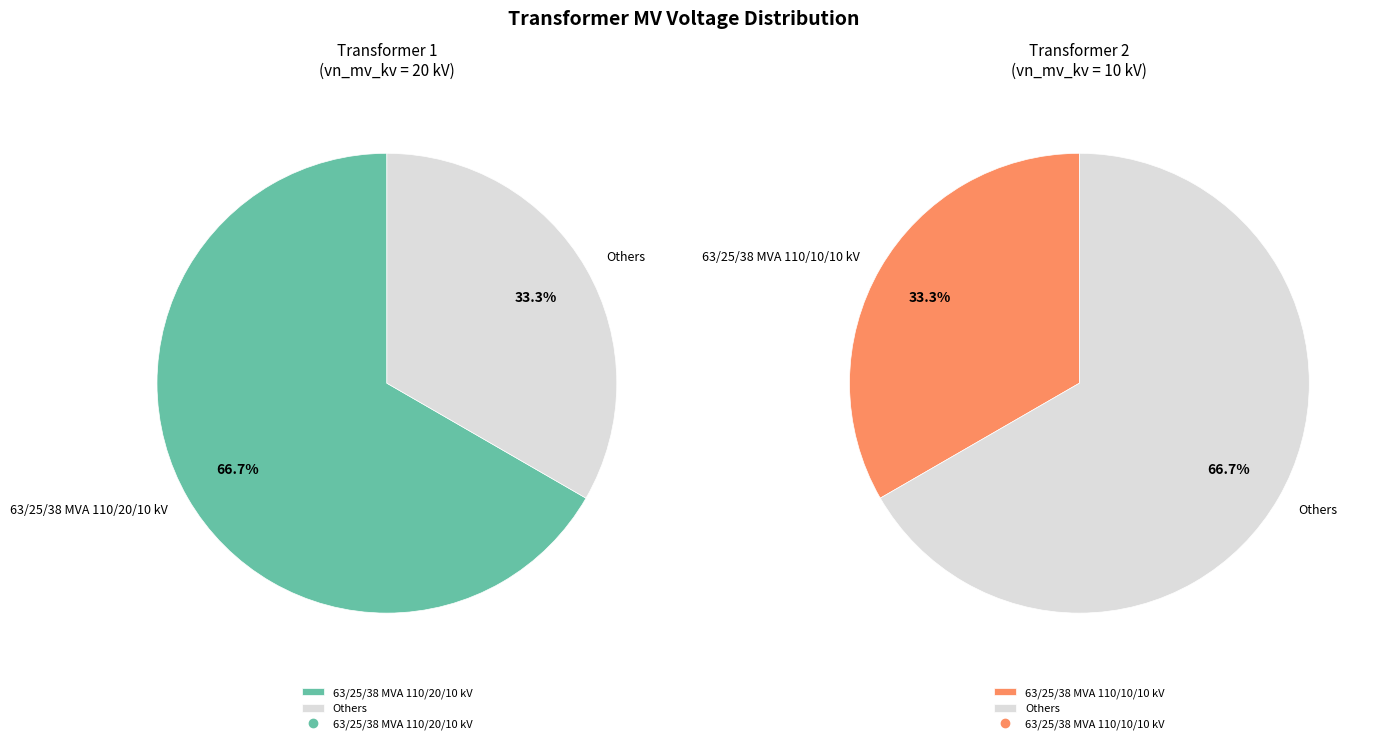

Between 63/25/38 MVA 110/10/10 kV and 63/25/38 MVA 110/20/10 kV, which is larger?

63/25/38 MVA 110/20/10 kV